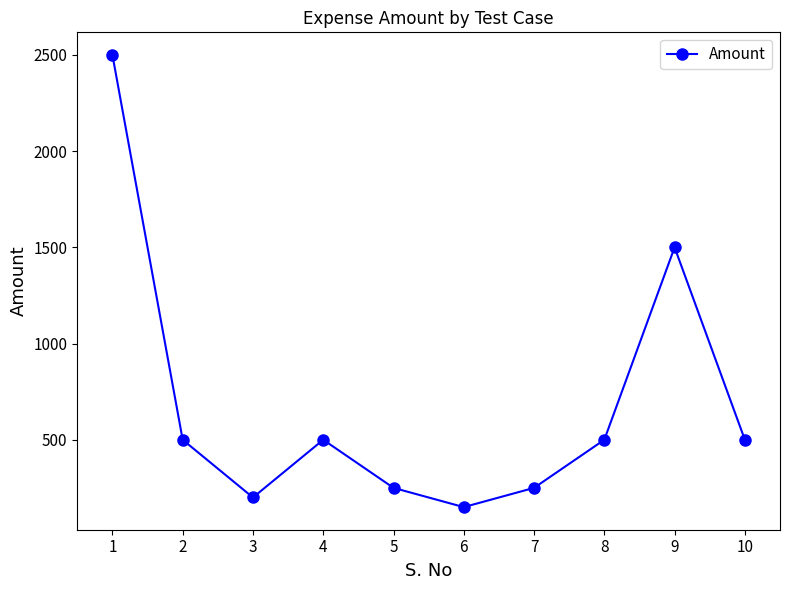

What is the difference between the maximum and minimum values?

2350